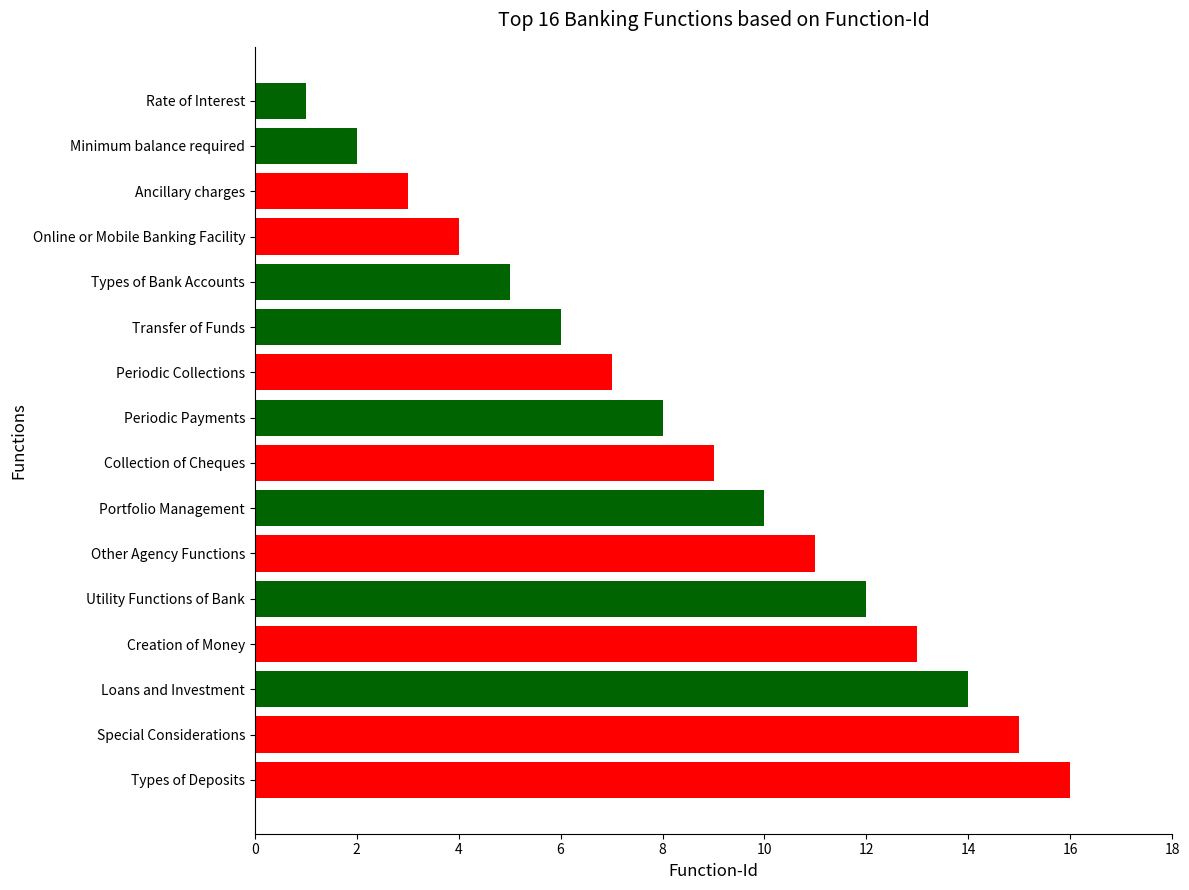

Between Portfolio Management and Utility Functions of Bank, which is larger?

Utility Functions of Bank